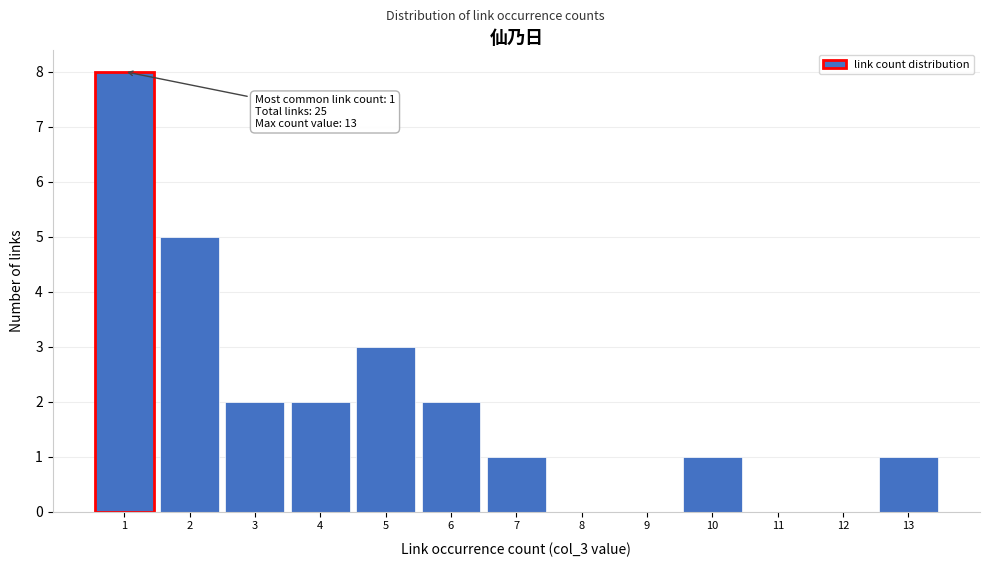

Which range on the x-axis has the tallest bar?

0.5 to 1.5